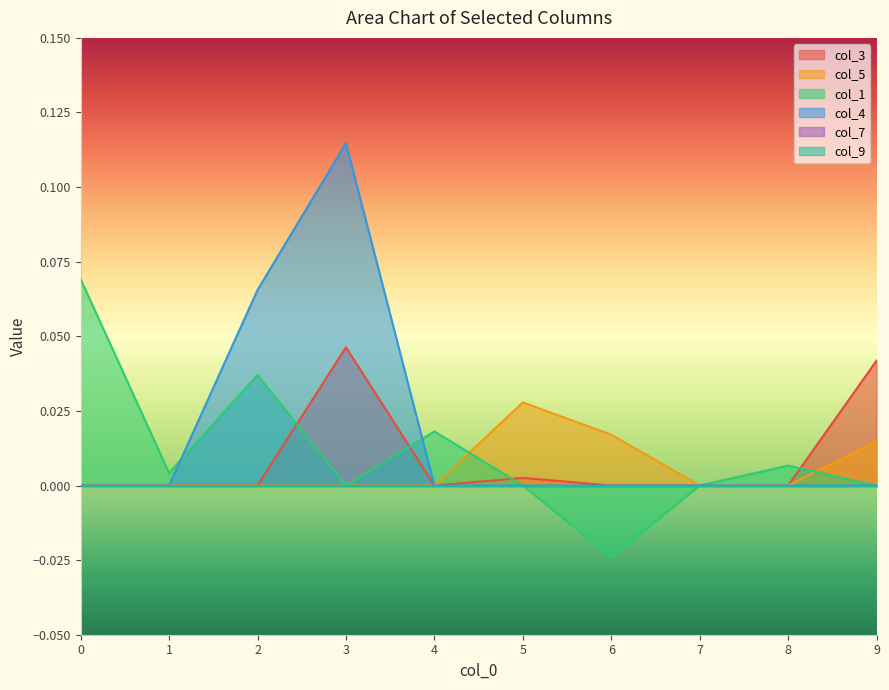

What is the greatest value displayed?

0.1